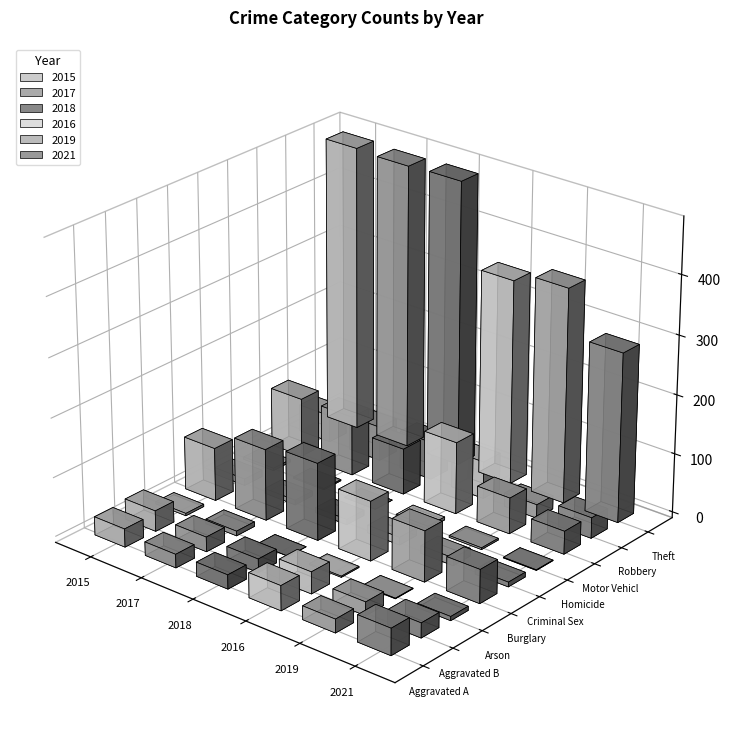

True or false: 2015 has a value of 7 at Arson.

False